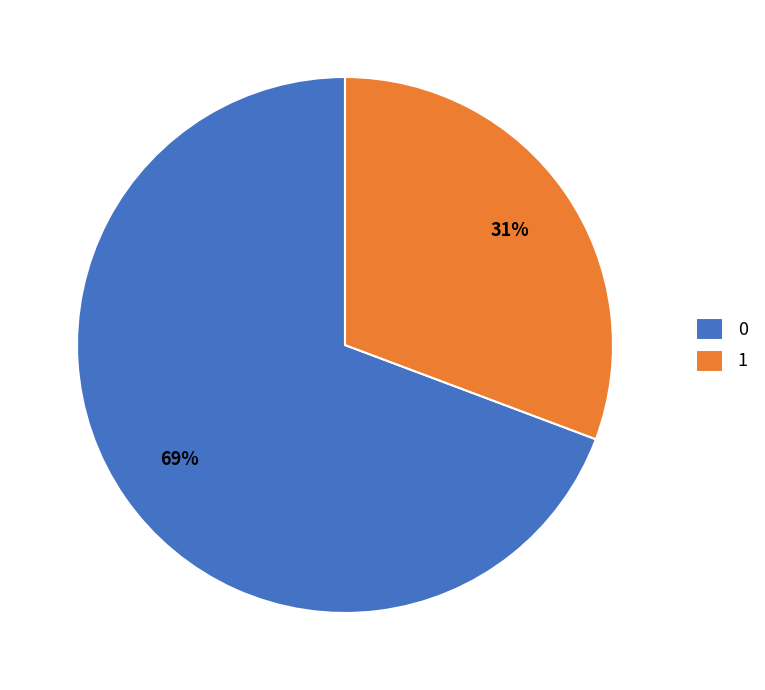

To the nearest percent, what portion does 1 represent?

31%